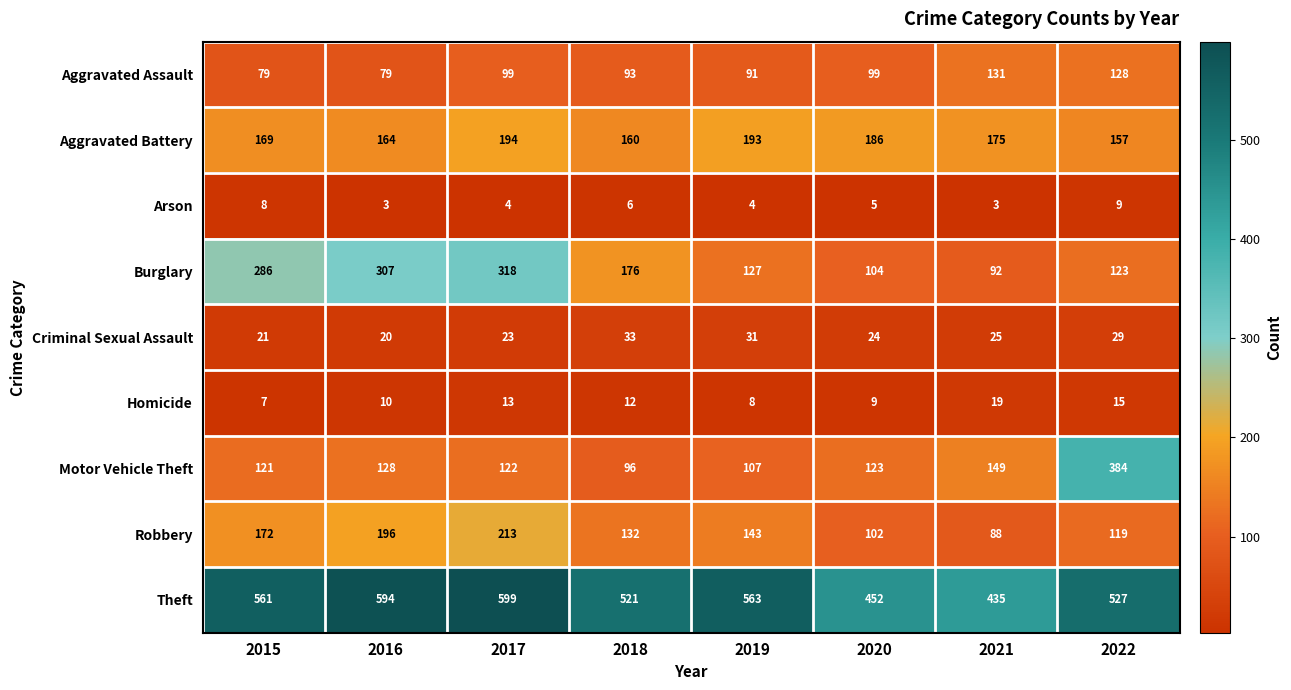

List the series in order of their peak value, highest first.

Theft, Motor Vehicle Theft, Burglary, Robbery, Aggravated Battery, Aggravated Assault, Criminal Sexual Assault, Homicide, Arson